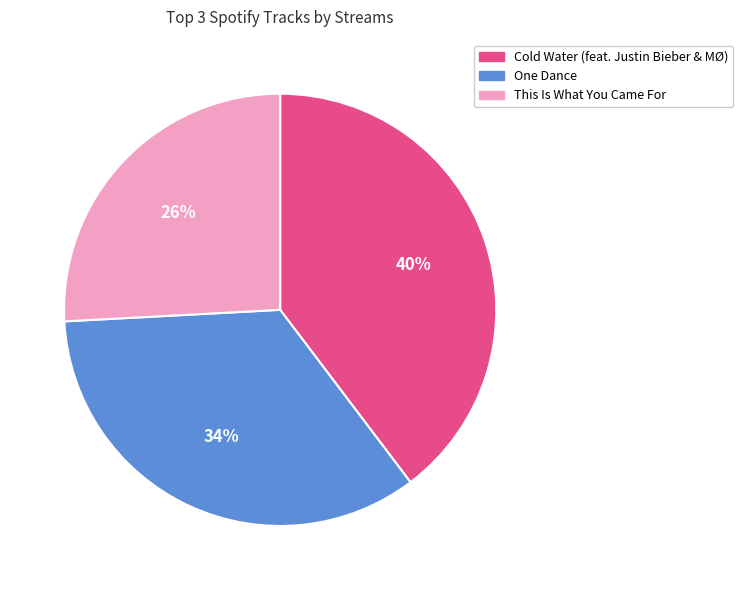

Is Cold Water (feat. Justin Bieber & MØ) the majority of the pie?

No